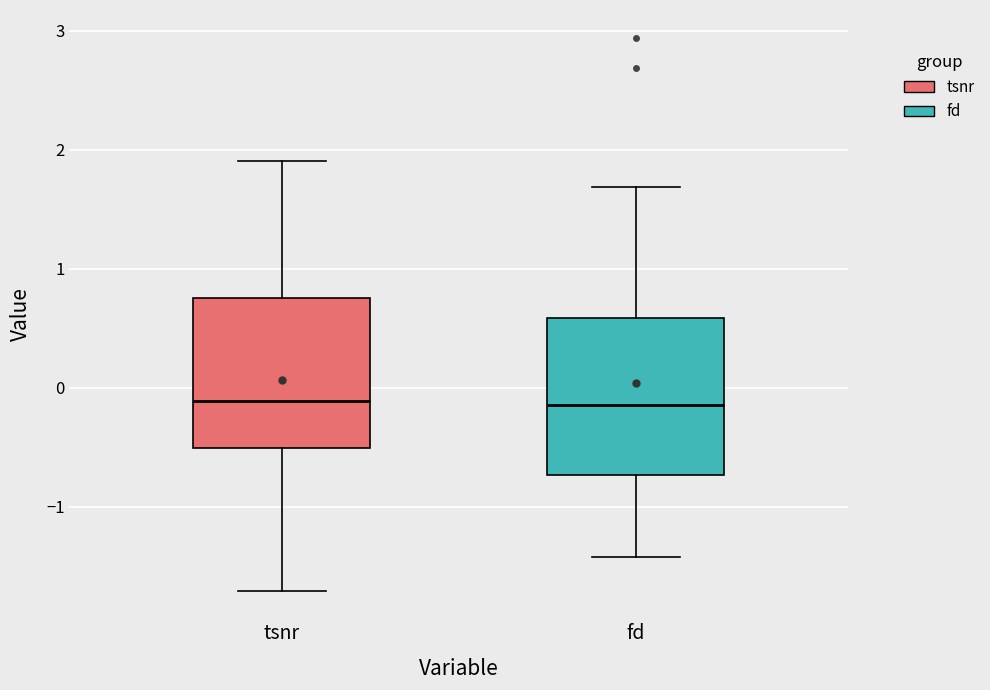

Reading left to right, read every box against the y-axis: the position of its median line, the range the box covers, and the ends of its whiskers. The values are not printed on the chart, so give them approximately, as read against the axis.

tsnr: median -0.1, box -0.5 to 0.8, whiskers -1.7 to 1.9
fd: median -0.1, box -0.7 to 0.6, whiskers -1.4 to 1.7